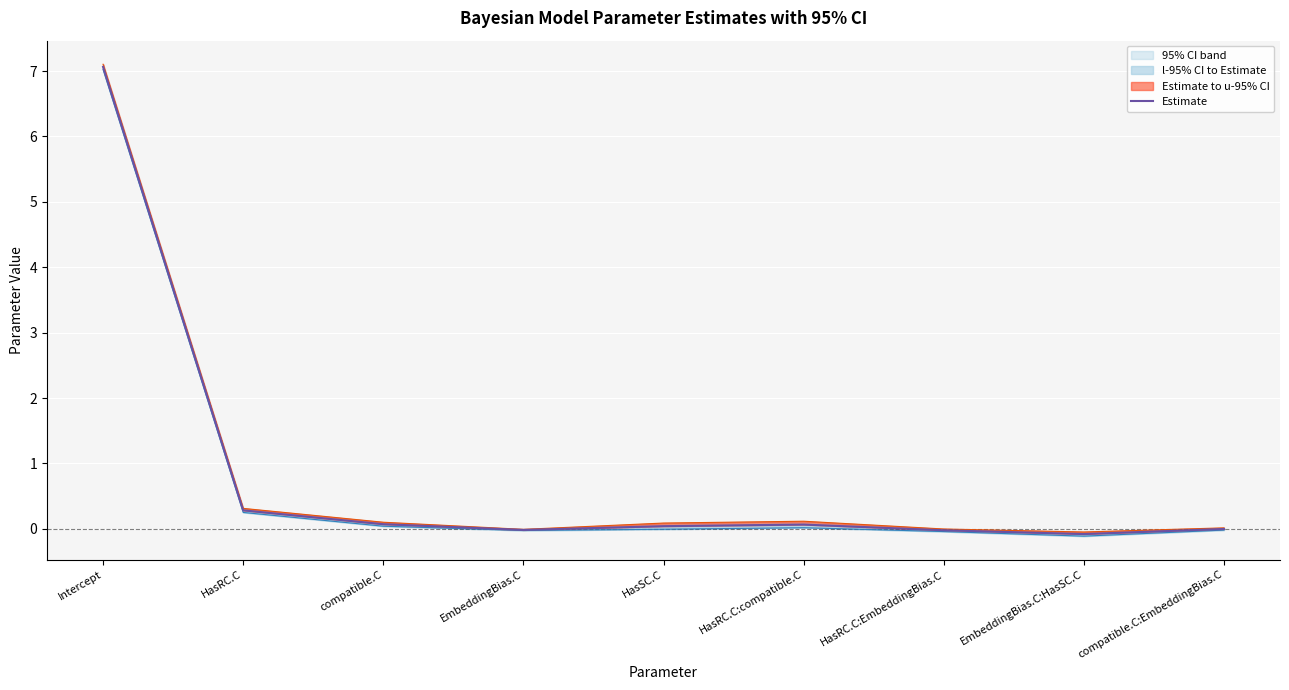

What is the total value across all series at HasRC.C:compatible.C?

0.2